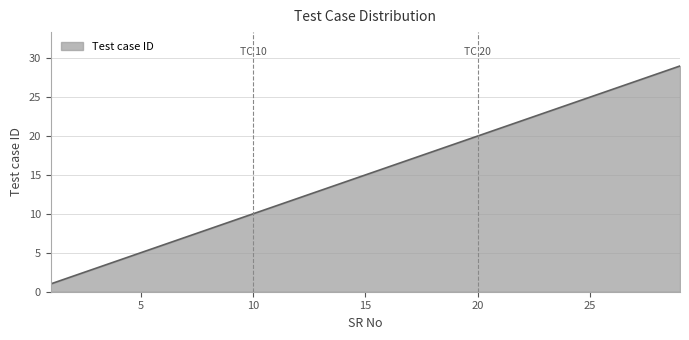

How many lines are shown in the chart?

1